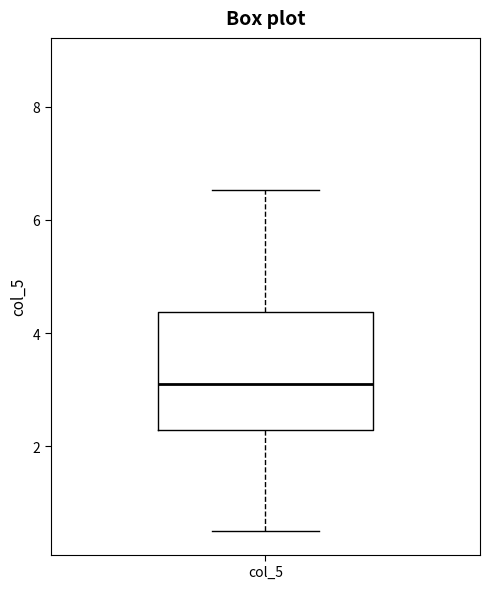

Where is the lower edge of the box for col_5 on the y-axis? The values are not printed on the chart, so give them approximately, as read against the axis.

2.2